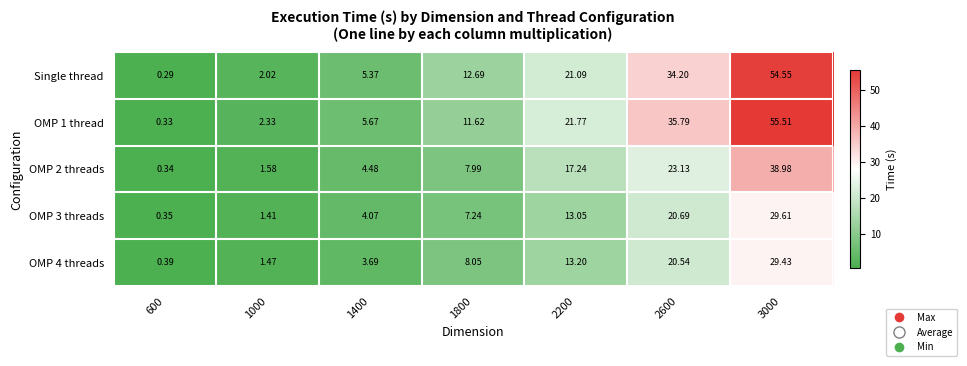

Is the value of OMP 4 threads at 1400 greater than the value of OMP 2 threads at 2200?

No